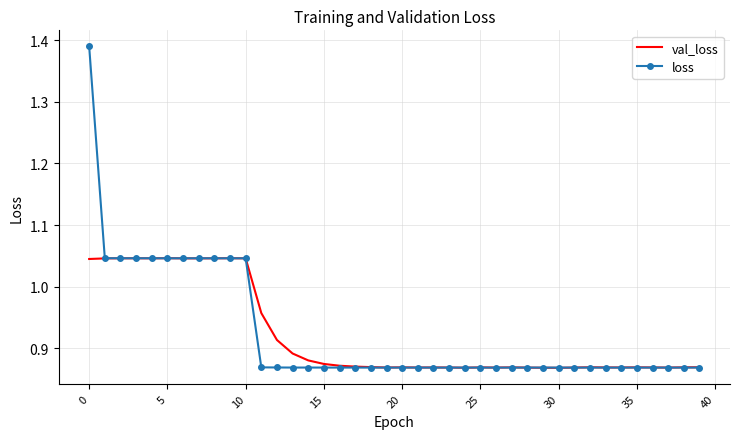

Which series has the largest range (max minus min)?

loss